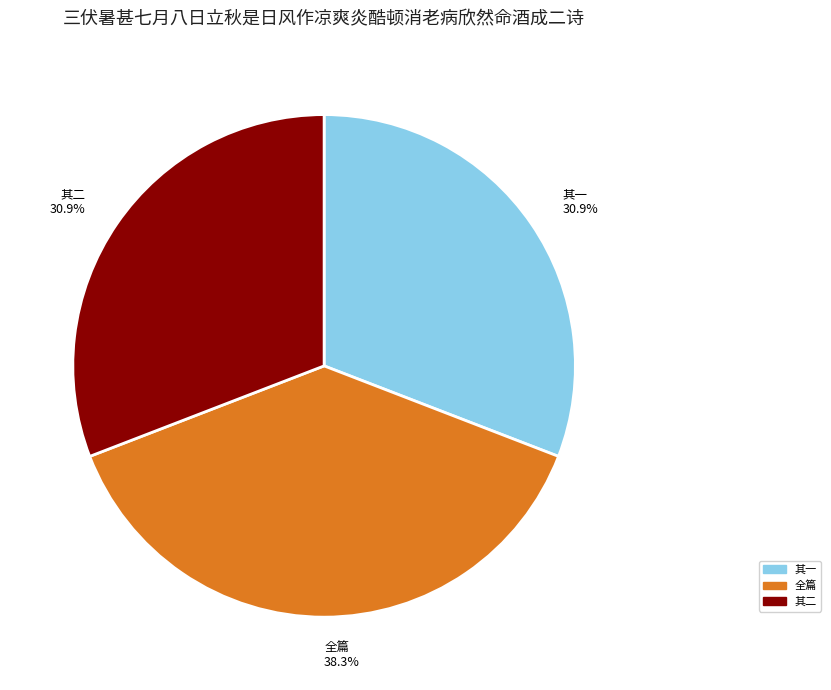

Approximately how many times larger is the value at 其二 30.9% compared to 其一 30.9%?

1.0